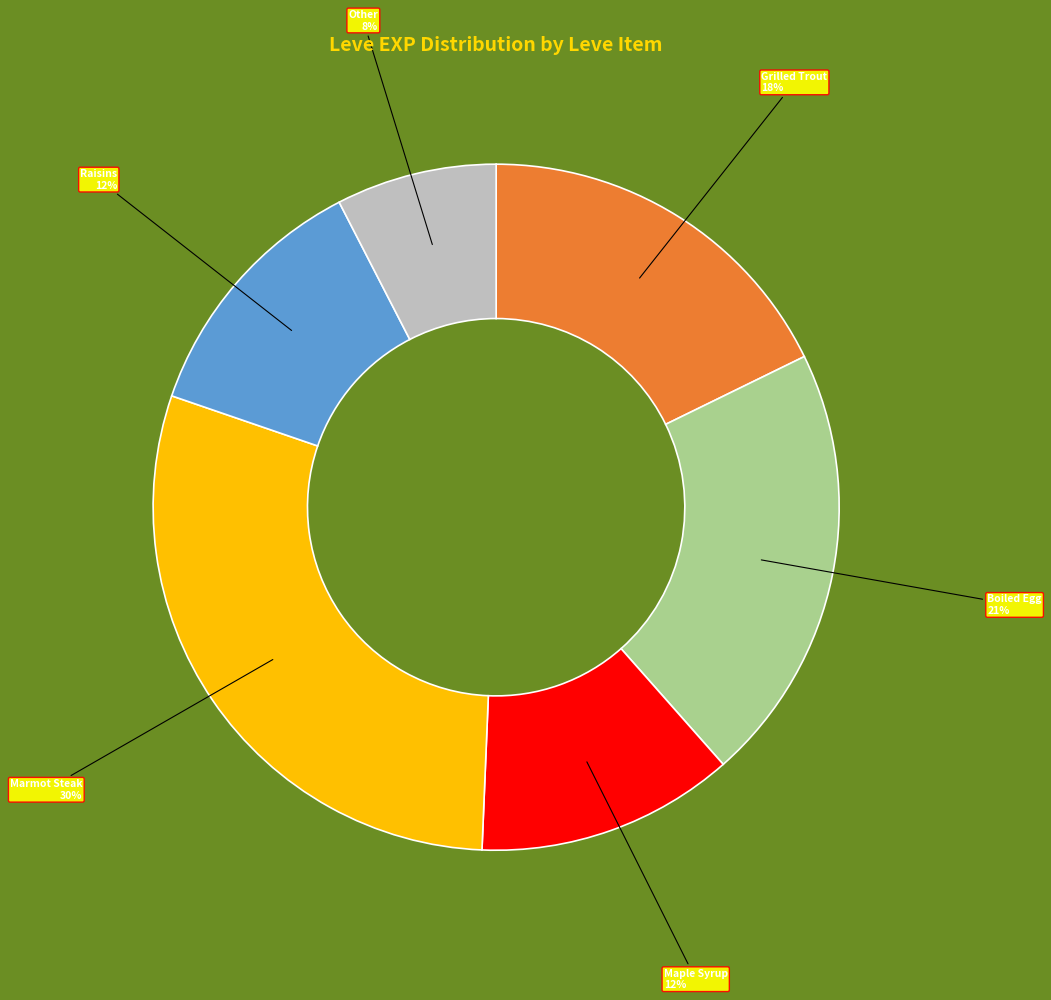

Is there any slice that represents more than half of the pie?

No